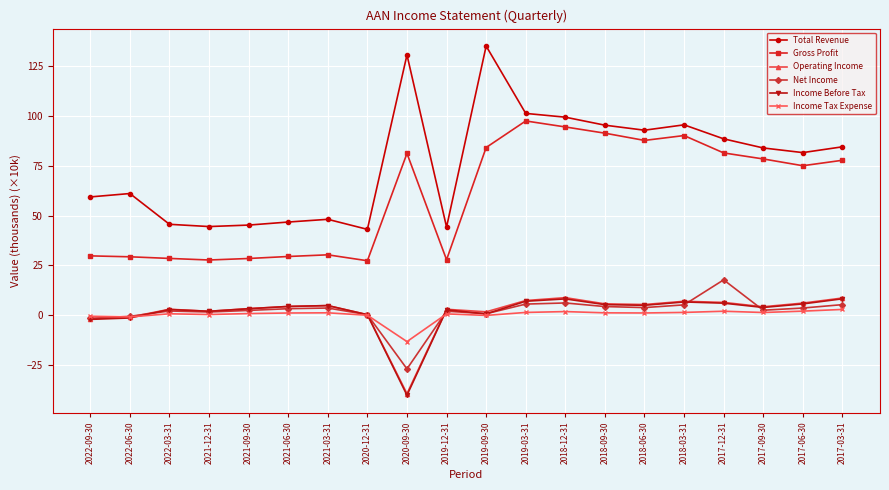

What is the spread (max minus min) of values at 2020-09-30?

170.6